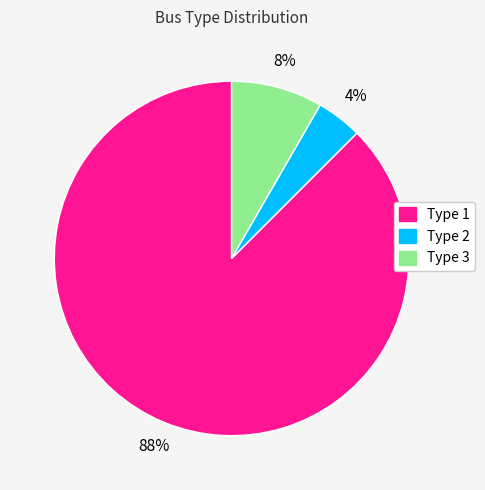

Does any single category account for the majority?

Yes